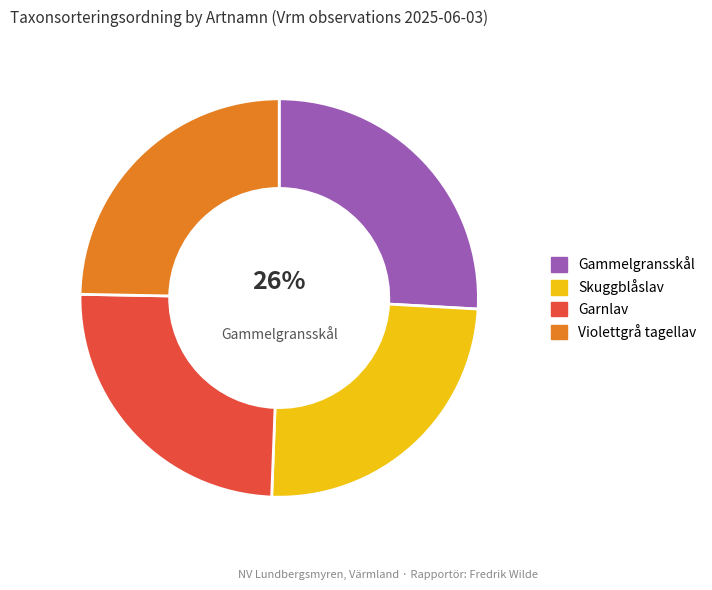

To the nearest percent, what is the difference between the largest and smallest slice percentages?

1%